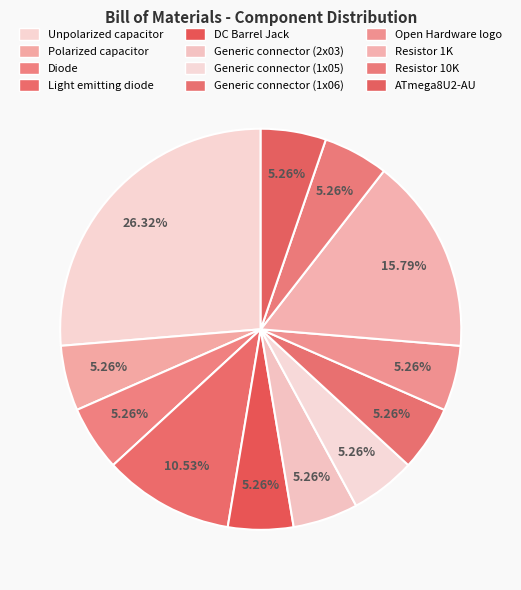

Count the number of slices in the pie.

12